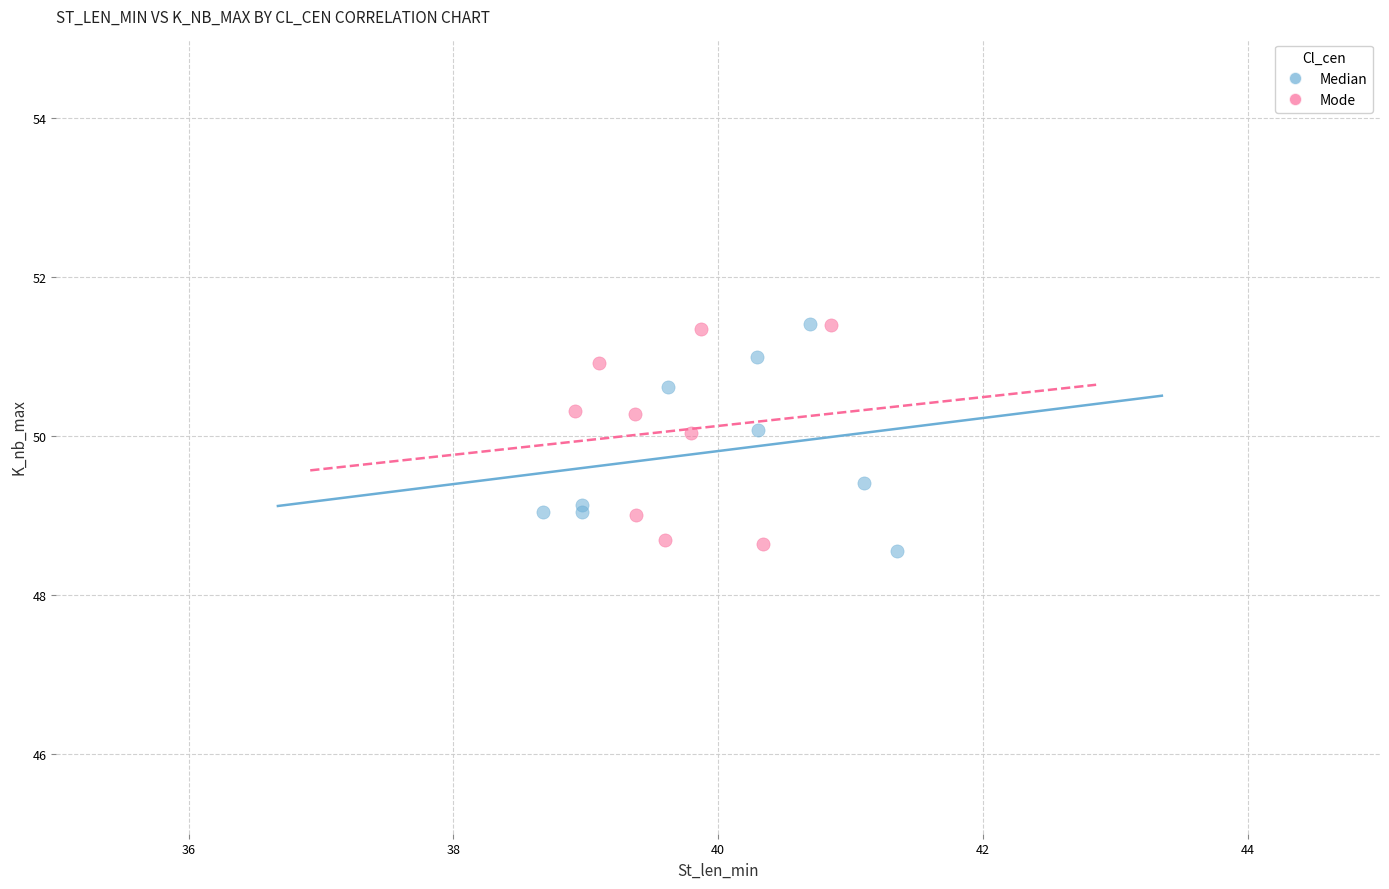

What are all the series names shown in the legend?

Median, Mode